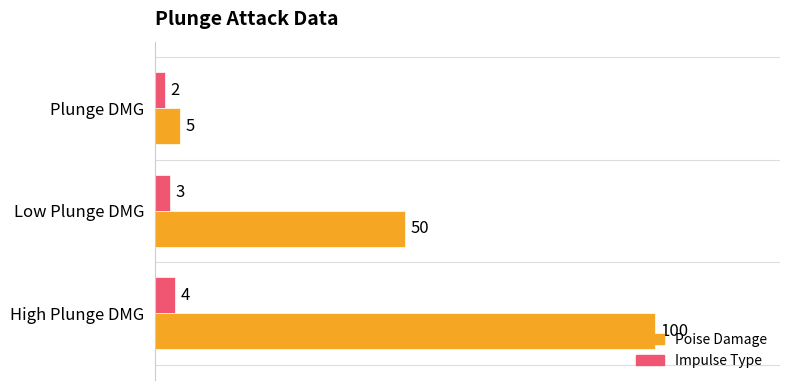

What are all the series names shown in the legend?

Poise Damage, Impulse Type